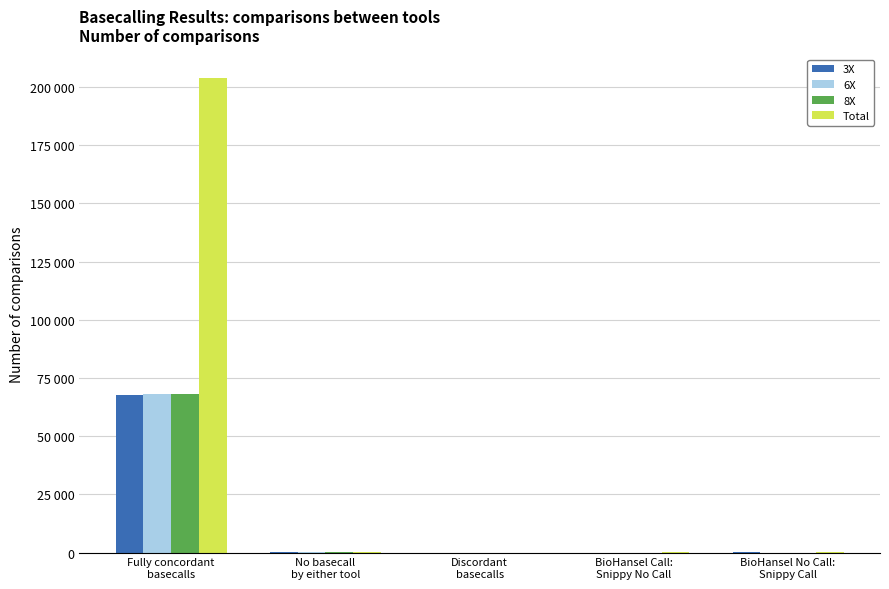

What are all the series names shown in the legend?

3X, 6X, 8X, Total